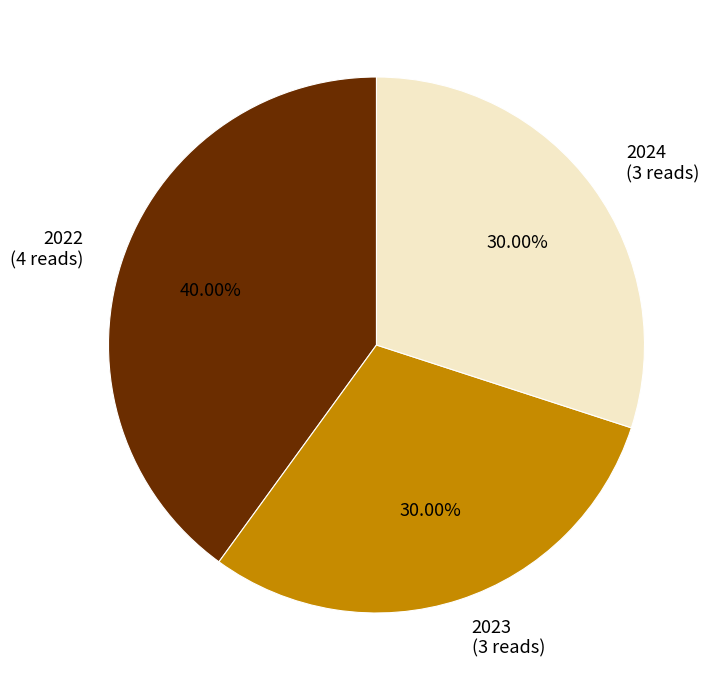

Count the number of slices in the pie.

3